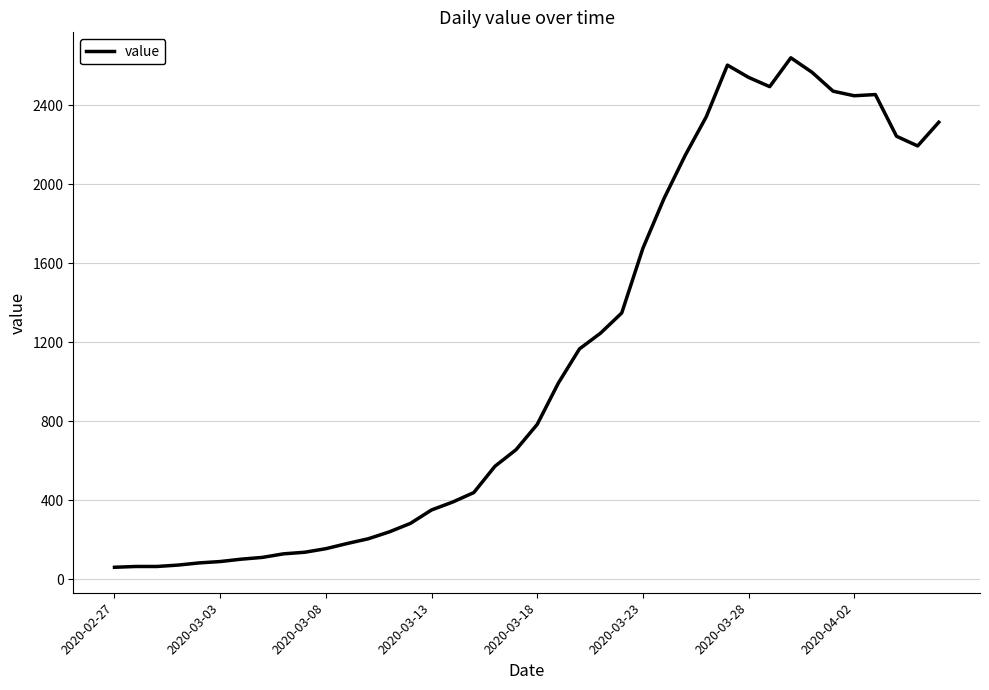

What is the difference between the maximum and minimum values?

2578